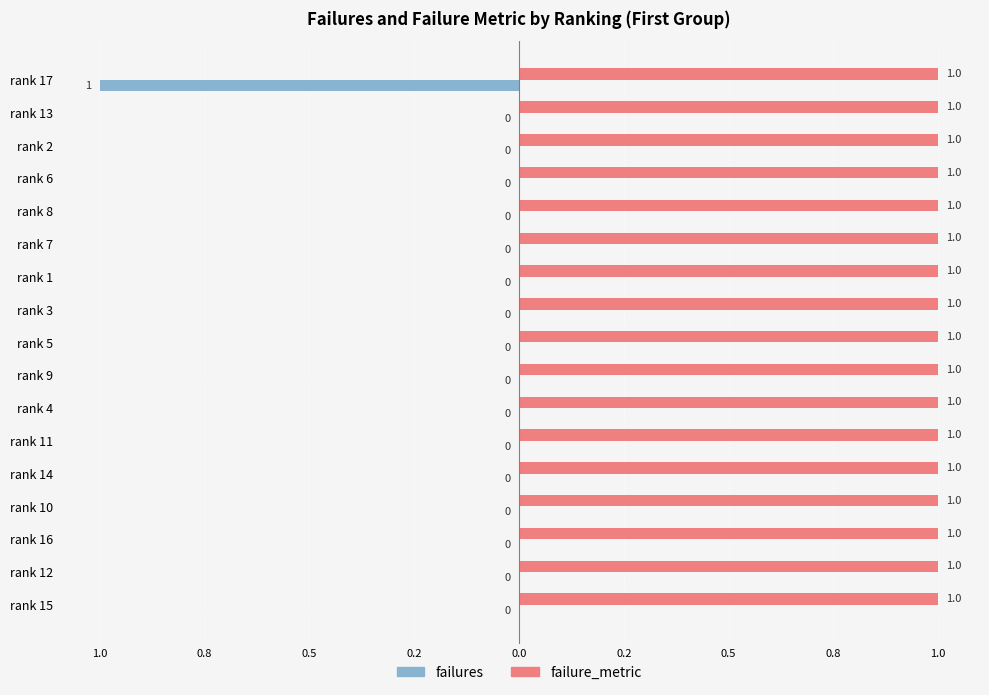

What are all the series names shown in the legend?

failures, failure_metric